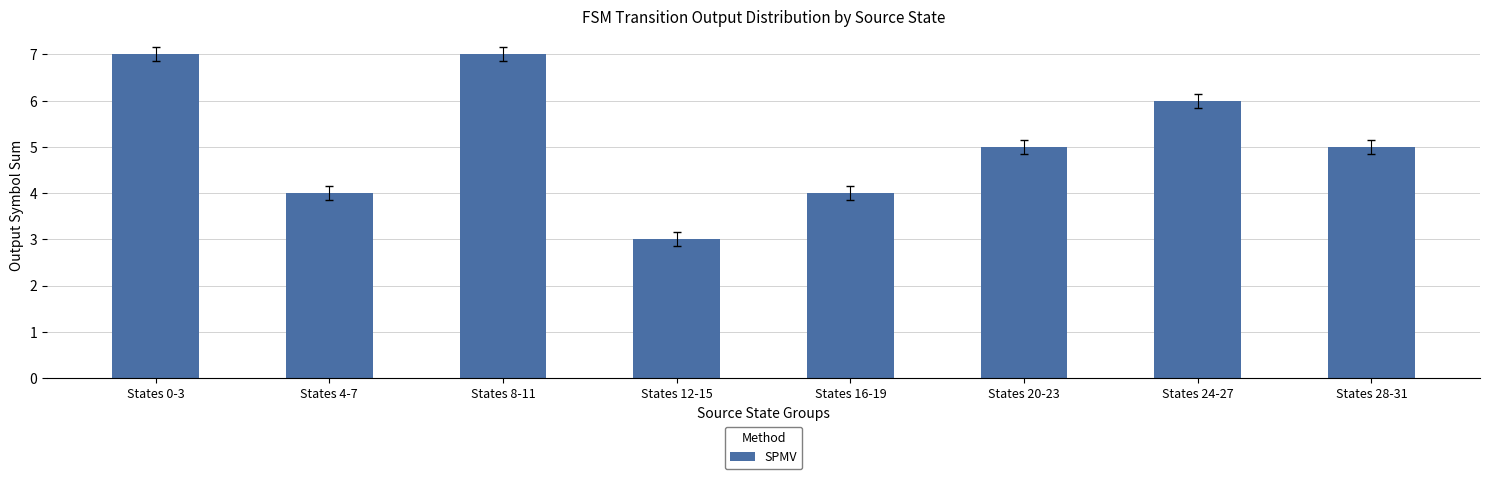

Count the number of categories in the chart.

8